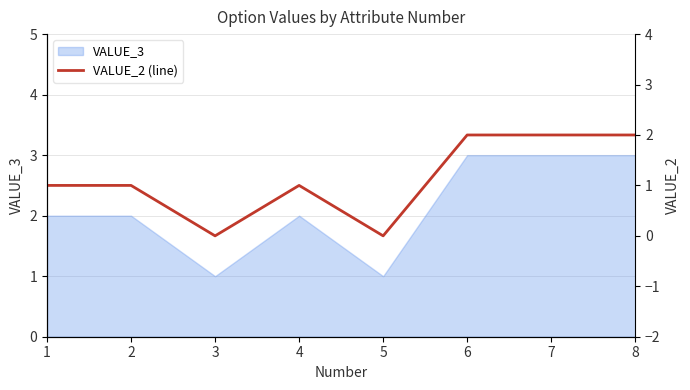

What is the difference between the maximum and minimum values?

2